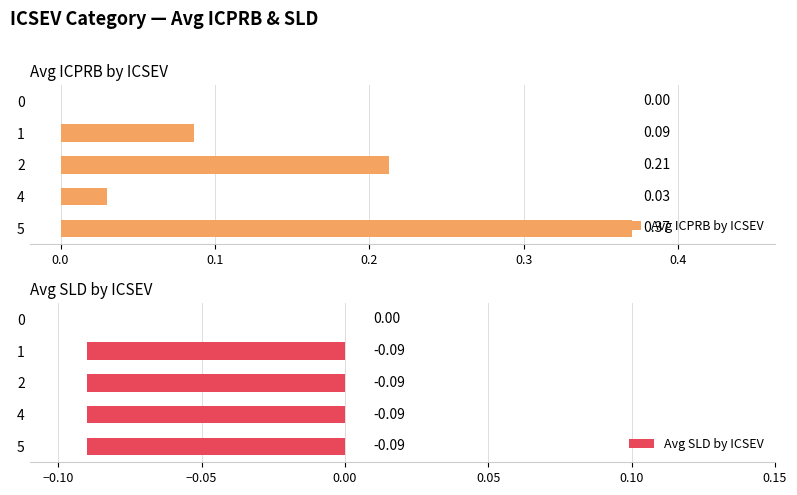

Count the Avg SLD by ICSEV values in the range 0 to 1.

1